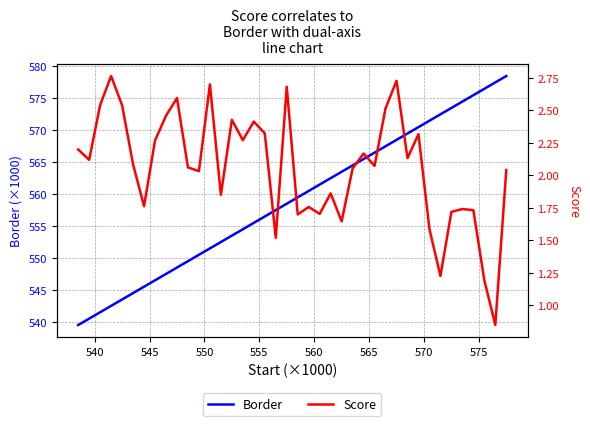

Is the value of Score at 32 greater than the value of Border at 13?

No